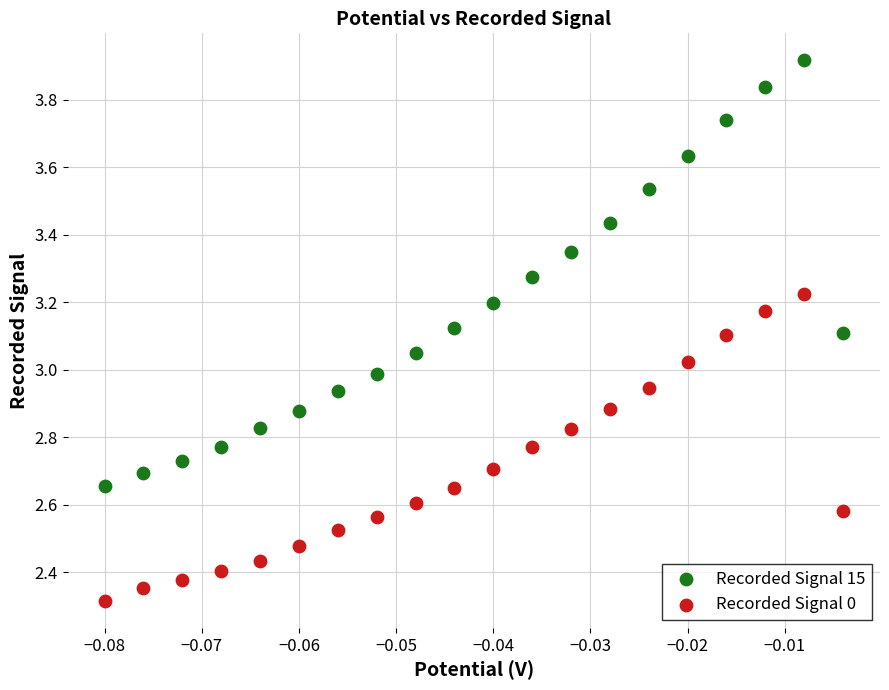

Which series has the largest Y range (max minus min)?

Recorded Signal 15